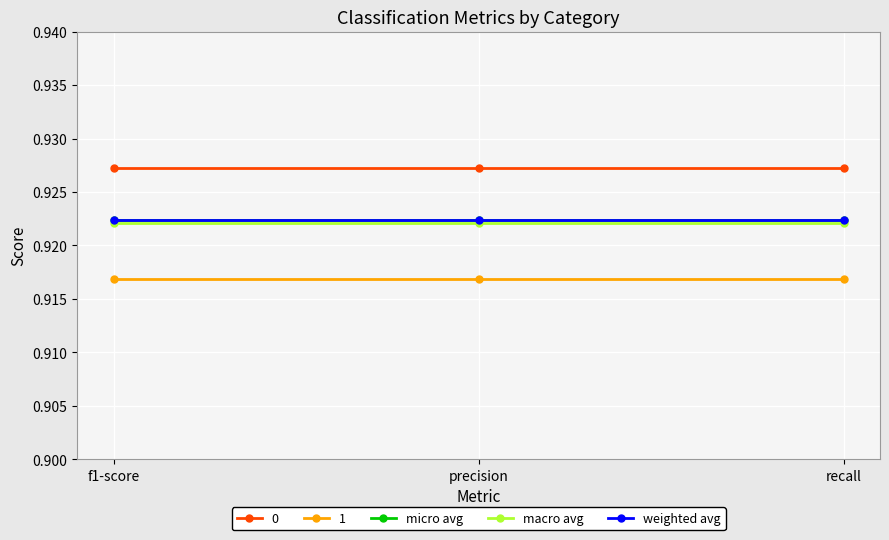

What is the label of the 3rd point from the right?

f1-score